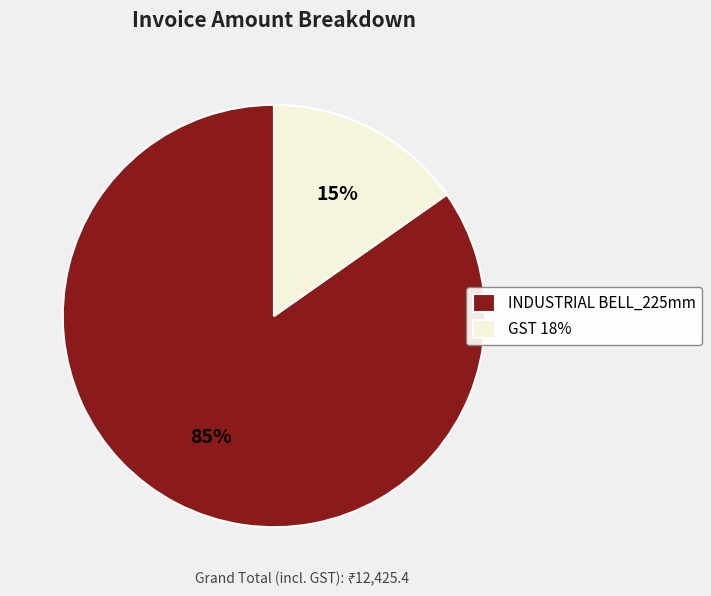

Count the number of slices in the pie.

2